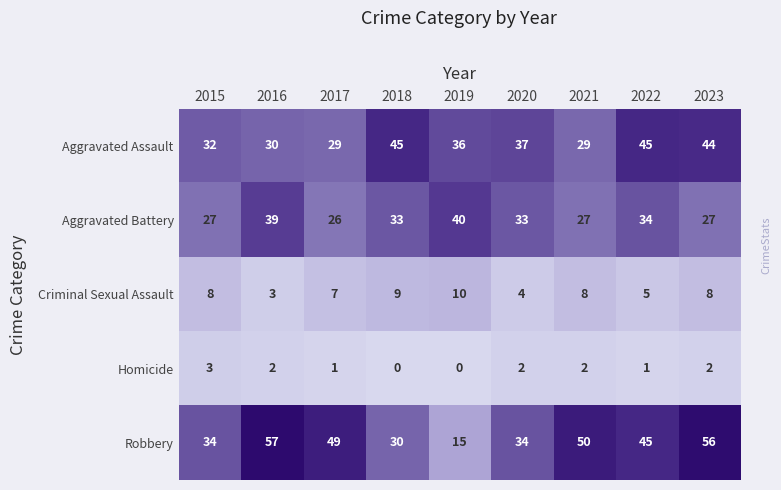

List the series in order of their peak value, highest first.

Robbery, Aggravated Assault, Aggravated Battery, Criminal Sexual Assault, Homicide